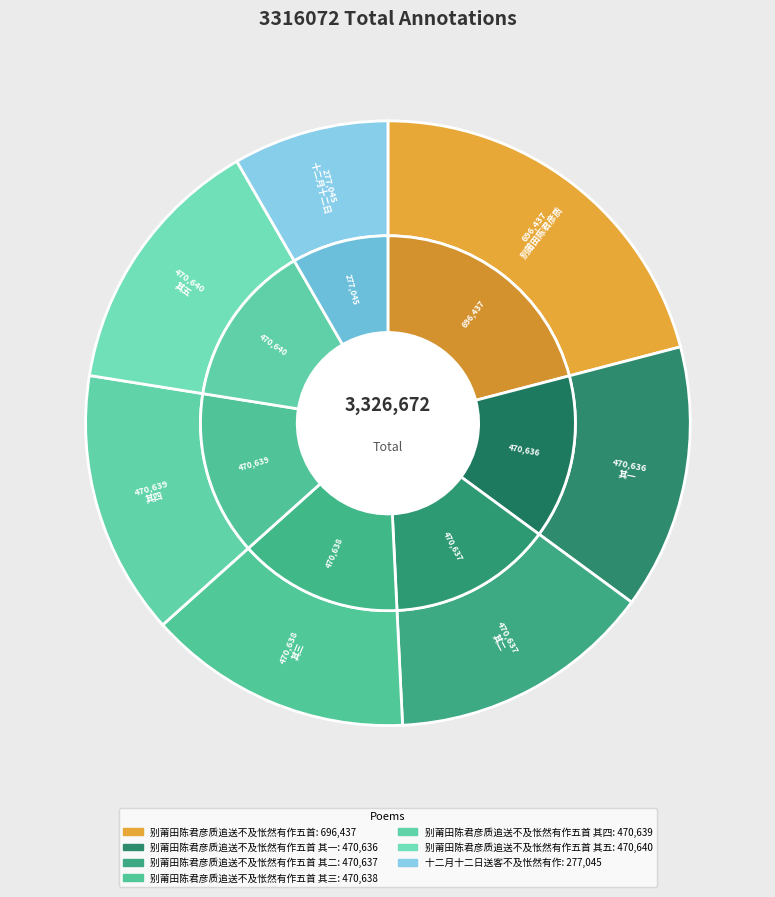

To the nearest percent, what percentage of the pie is 十二月十二日送客不及怅然有作?

8%